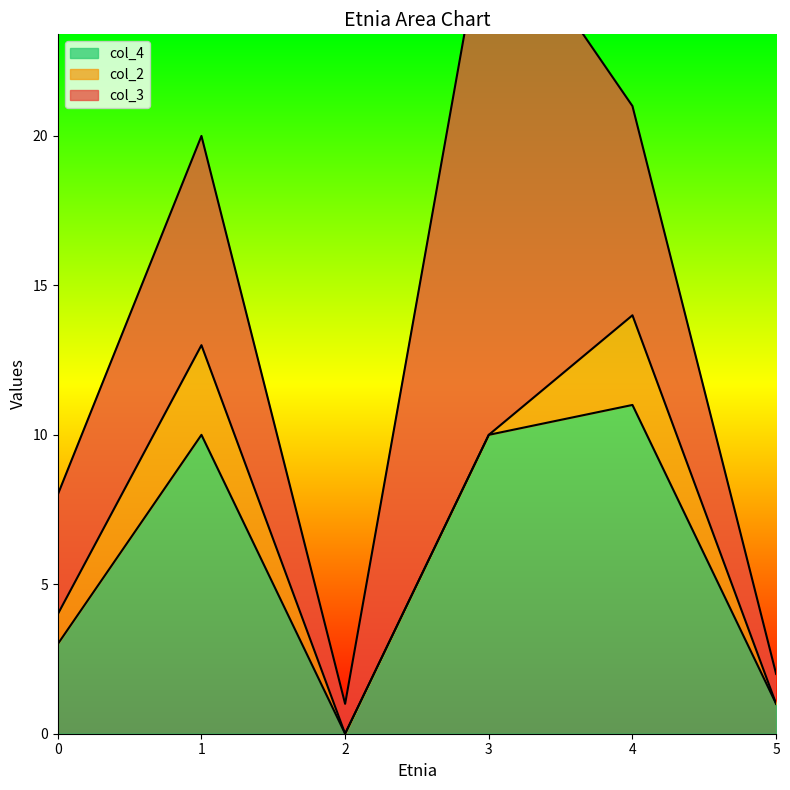

What is the sum of the col_2 values at 4 and 5?

3